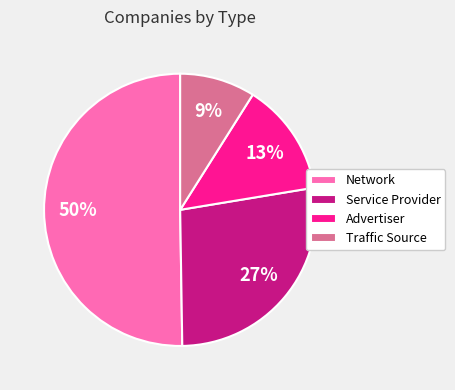

What percentage is the Advertiser slice, to the nearest percent?

13%